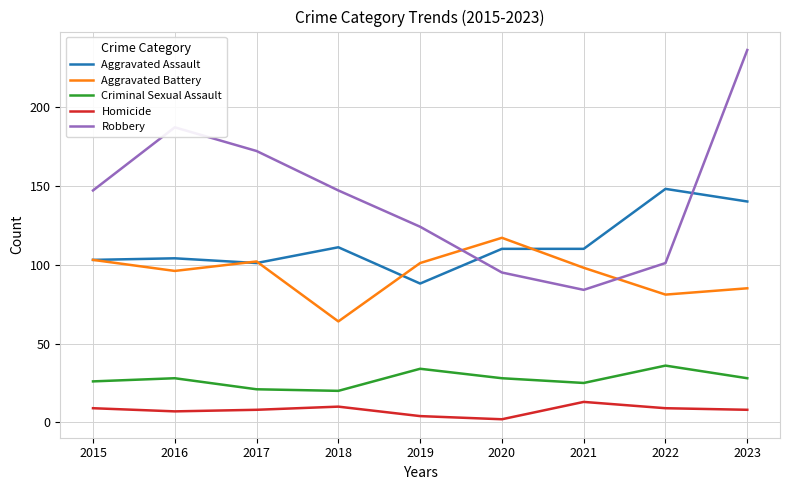

Which series has the widest spread of values?

Robbery